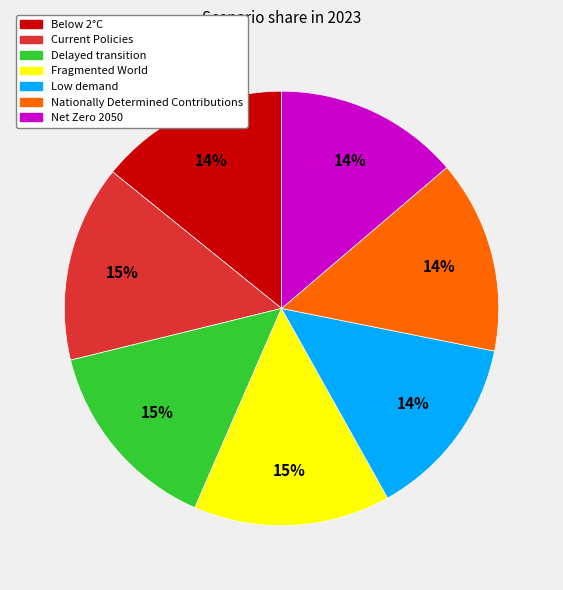

To the nearest percent, what percentage of the pie is Fragmented World?

15%